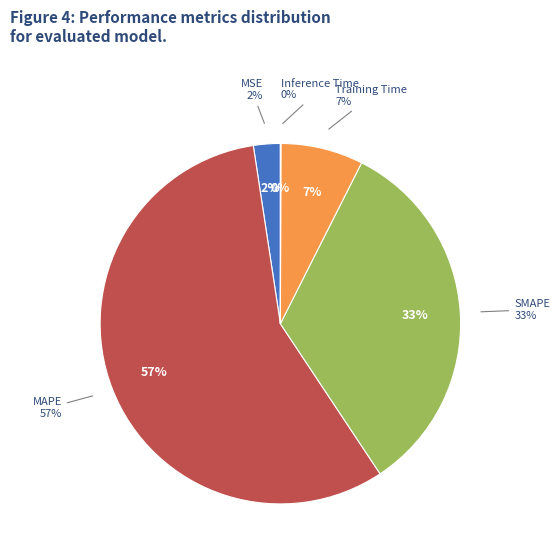

Count the number of slices in the pie.

5